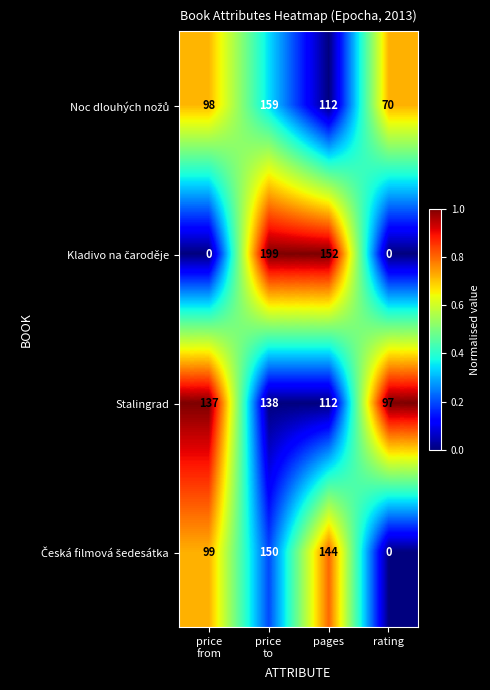

At how many categories does at least one series exceed 40?

4